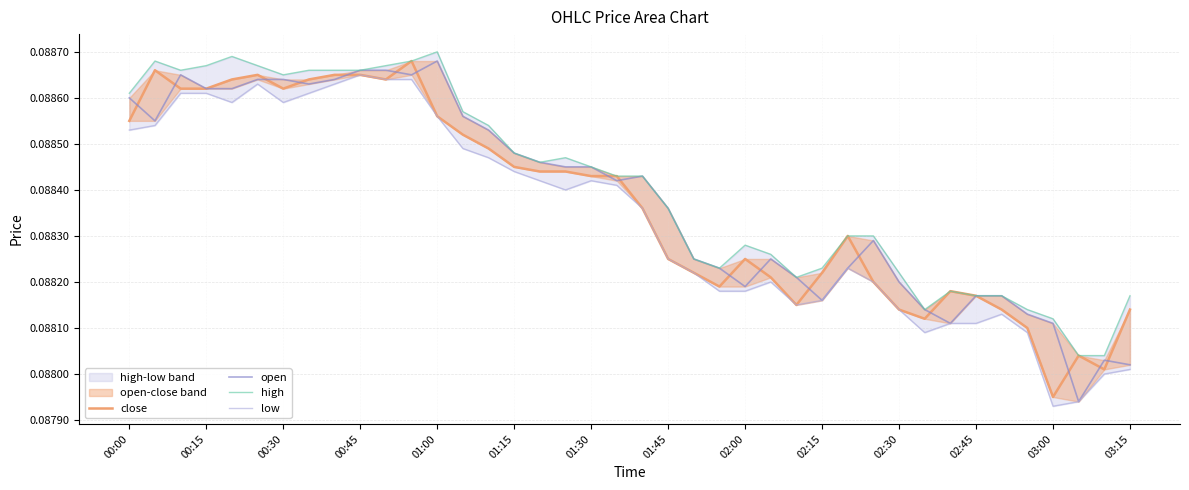

True or false: open and close intersect in this chart.

True